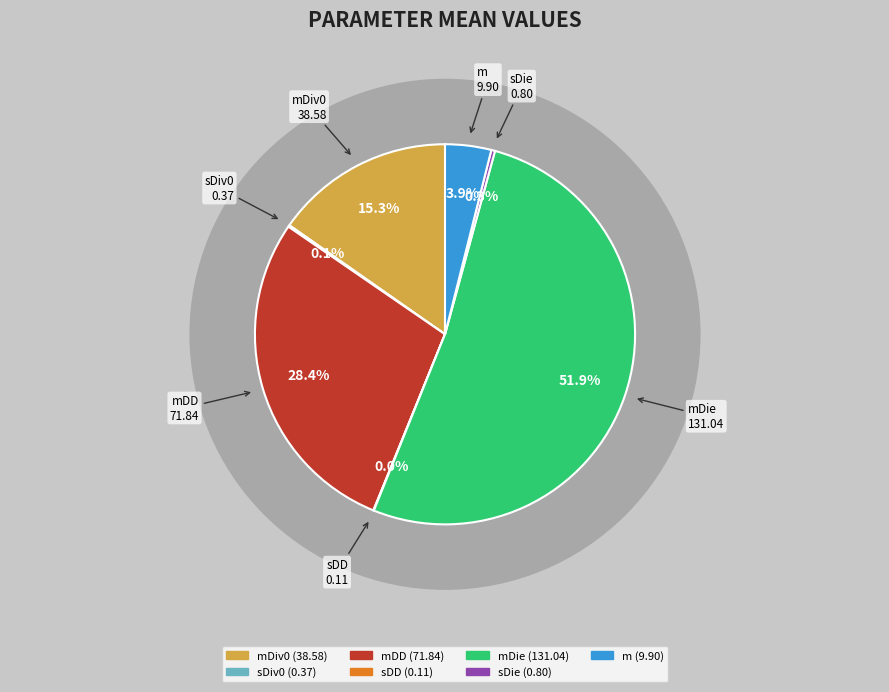

To the nearest percent, what is the difference between the largest and smallest slice percentages?

52%